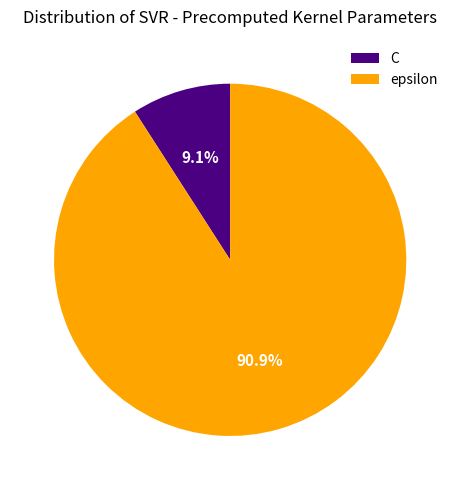

How many slices are in this pie chart?

2